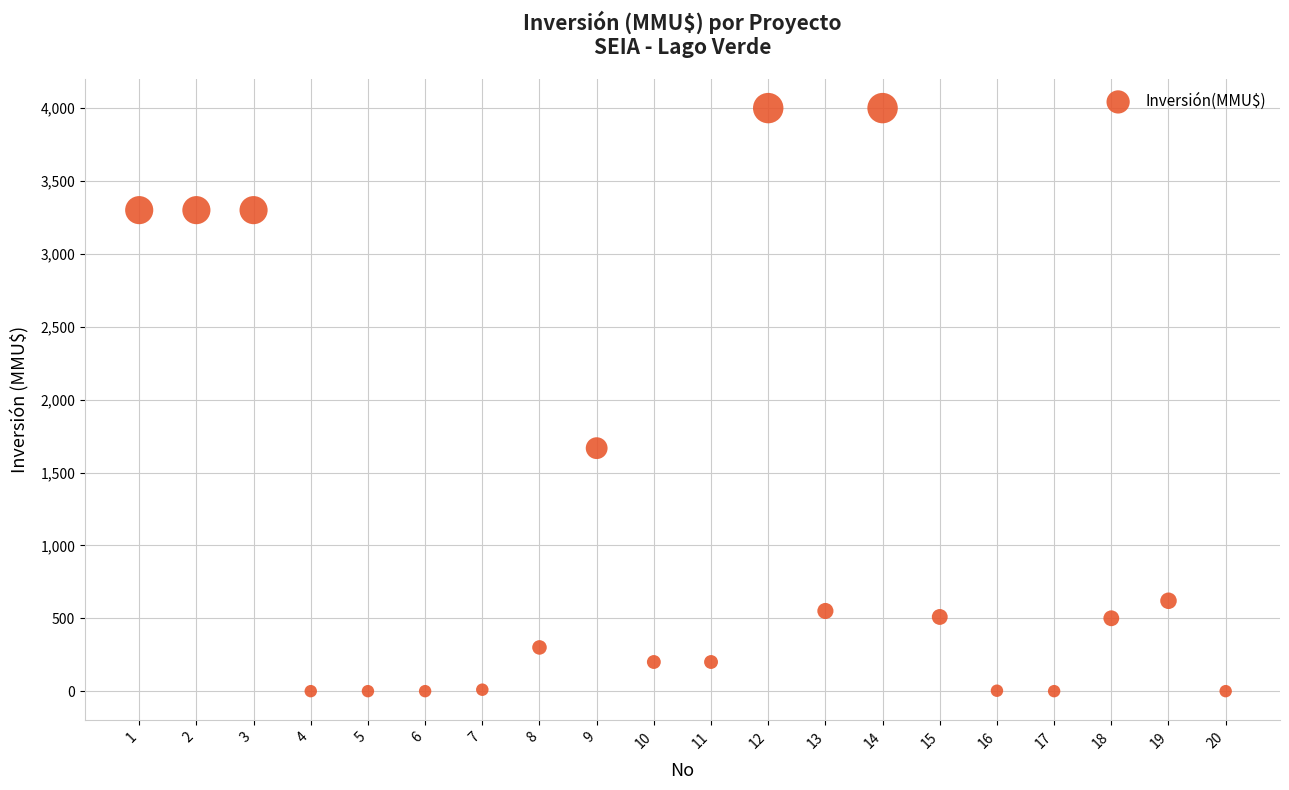

What Y value in the scatter plot is closest to 2000?

1667